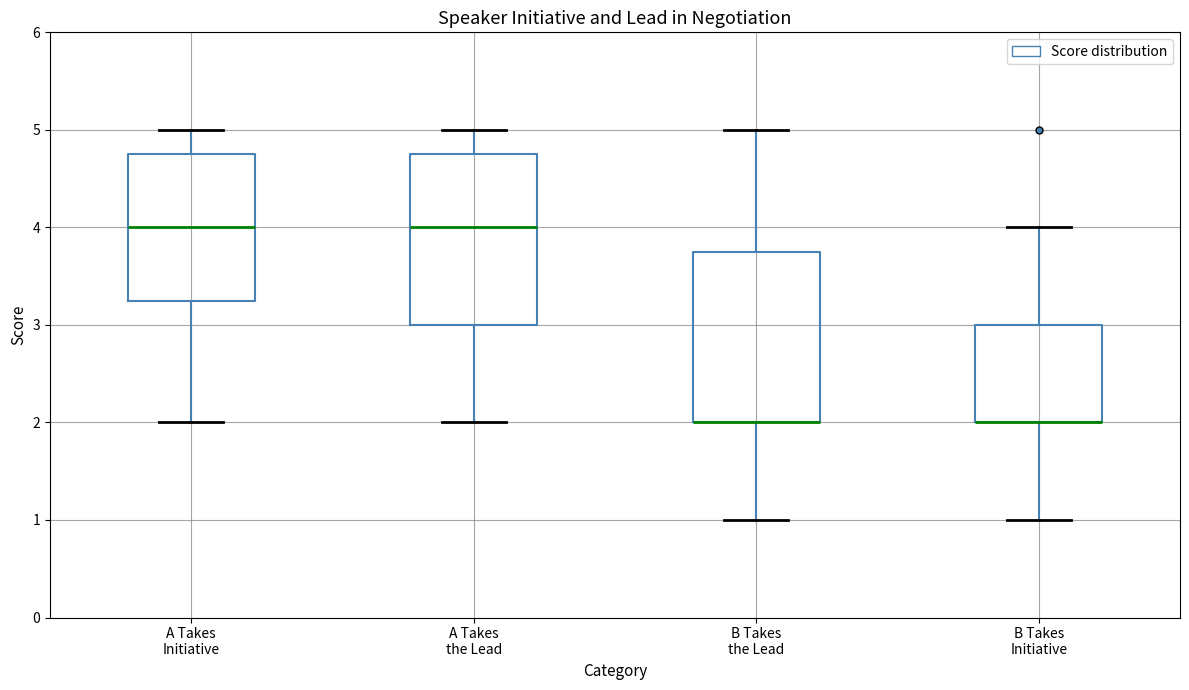

Reading left to right, read every box against the y-axis: the position of its median line, the range the box covers, and the ends of its whiskers. The values are not printed on the chart, so give them approximately, as read against the axis.

A Takes Initiative: median 4.0, box 3.3 to 4.8, whiskers 2.0 to 5.0
A Takes the Lead: median 4.0, box 3.0 to 4.8, whiskers 2.0 to 5.0
B Takes the Lead: median 2.0 (drawn on the box's lower edge), box 2.0 to 3.8, whiskers 1.0 to 5.0
B Takes Initiative: median 2.0 (drawn on the box's lower edge), box 2.0 to 3.0, whiskers 1.0 to 4.0